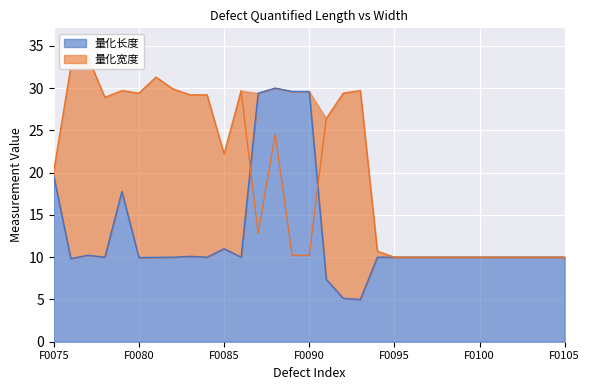

What is the greatest value displayed?

33.7